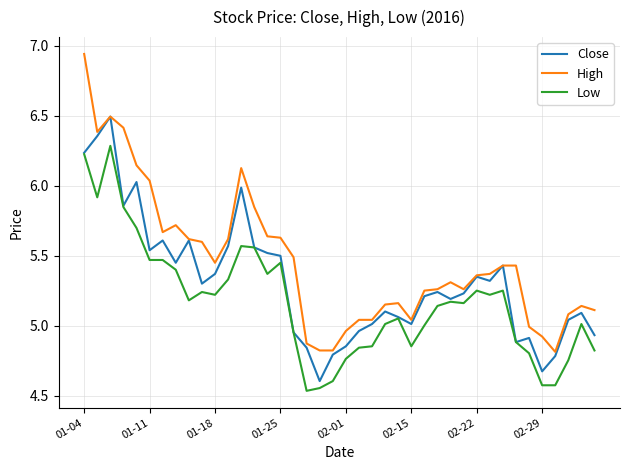

Which series has the largest range (max minus min)?

High